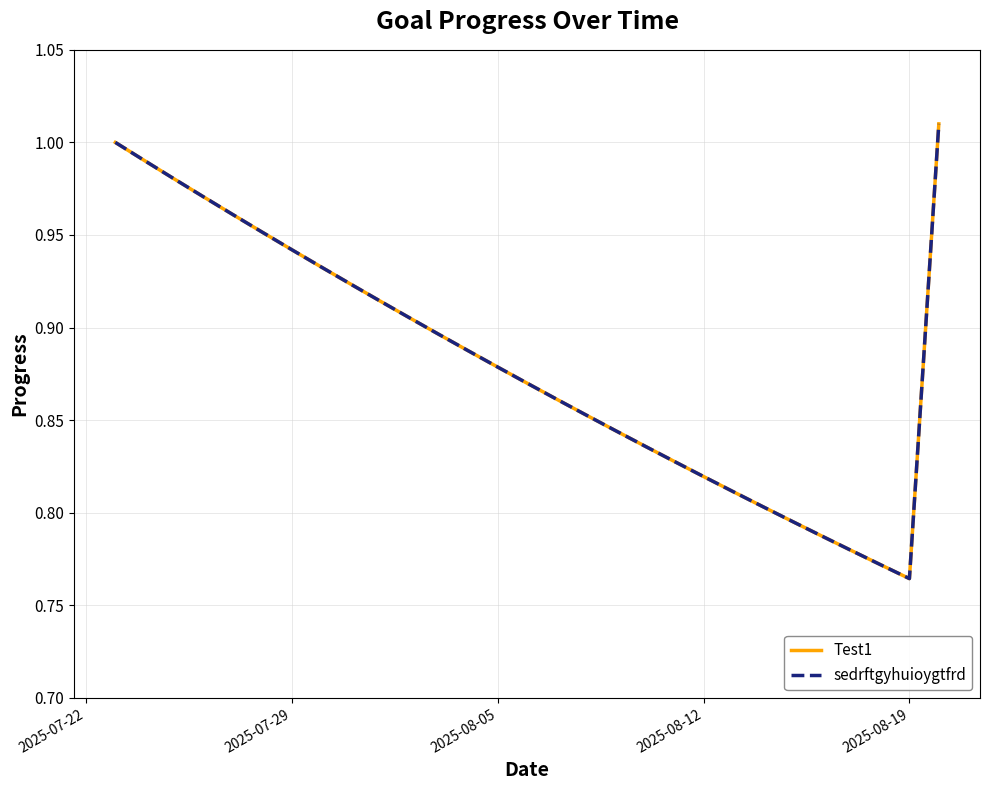

Does the chart display data point markers on the line(s)?

No